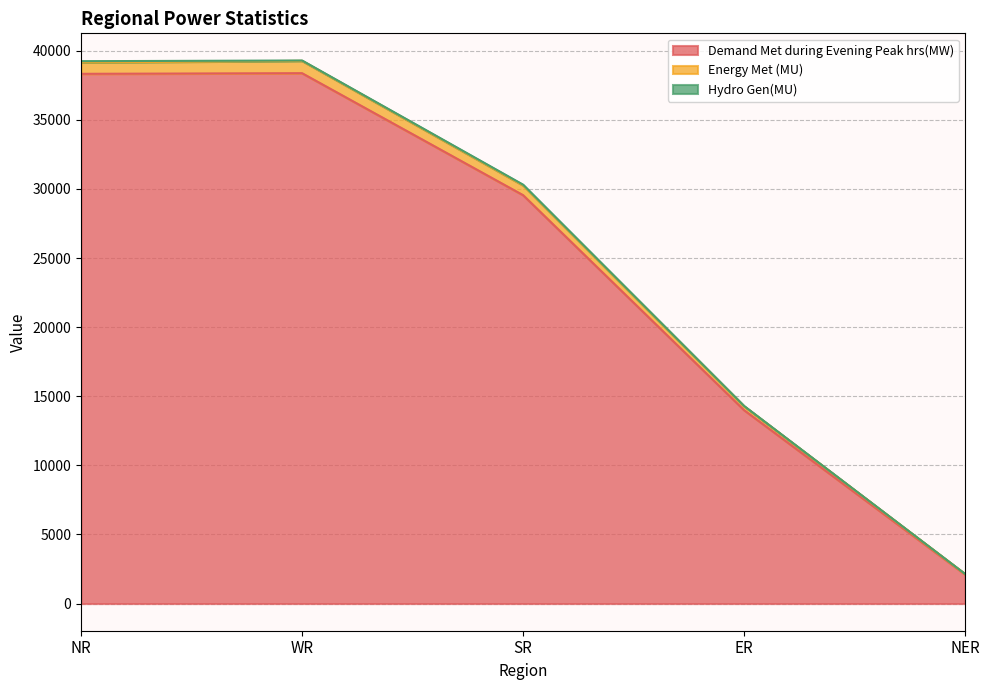

The Demand Met during Evening Peak hrs(MW) series shows 38377 at WR. True or false?

True